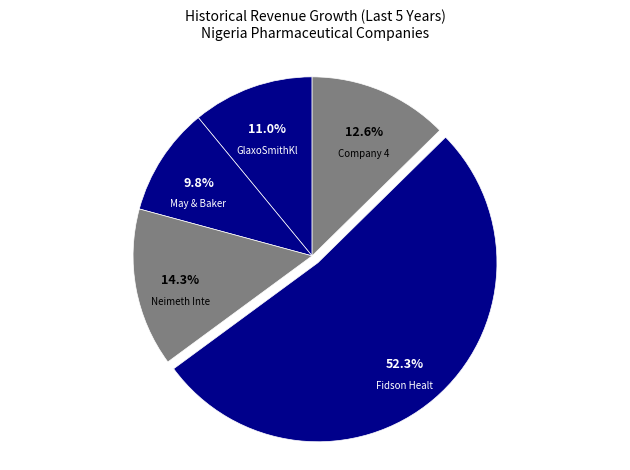

How many segments does this pie chart have?

5